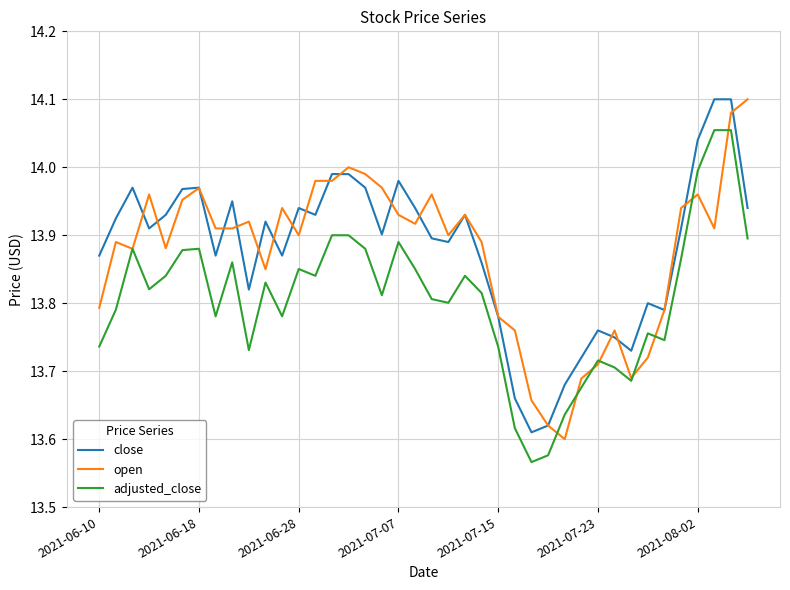

True or false: close and adjusted_close cross at least once.

False